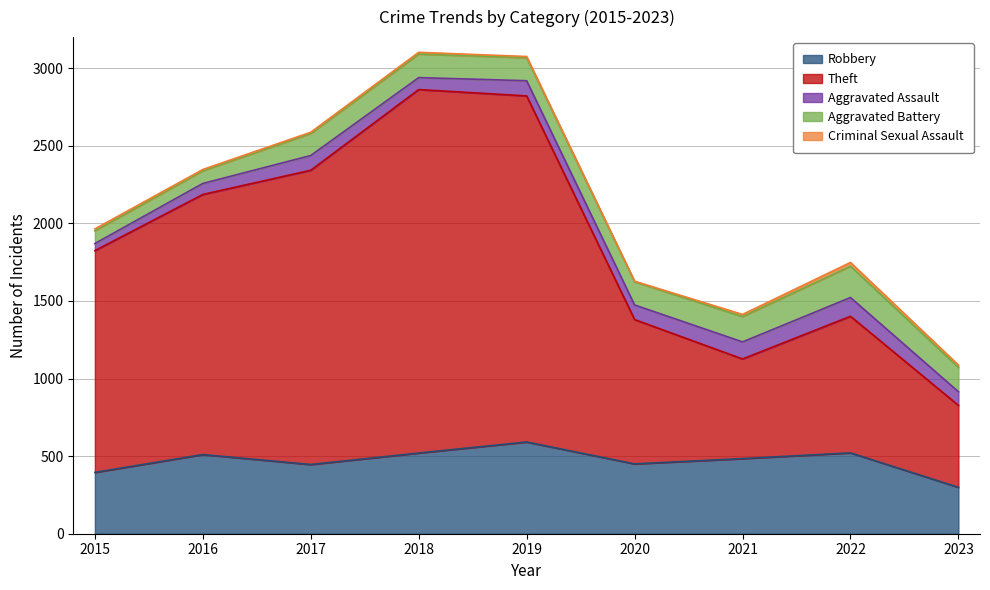

Reading left to right, what are all the values shown in this chart?

Robbery: 395	510	446	520	591	450	484	521	299
Theft: 1429	1676	1896	2342	2230	930	642	880	528
Aggravated Assault: 46	71	95	77	98	94	110	121	88
Aggravated Battery: 82	82	142	152	148	150	163	202	157
Criminal Sexual Assault: 12	8	8	11	8	3	14	24	15